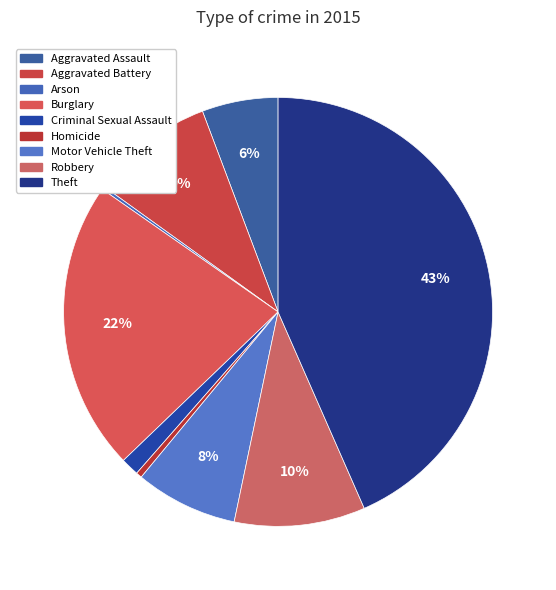

Which category has the smallest portion of the pie?

Arson